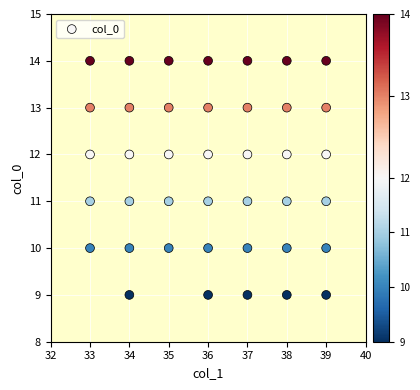

What is the range of Y values (max minus min)?

5